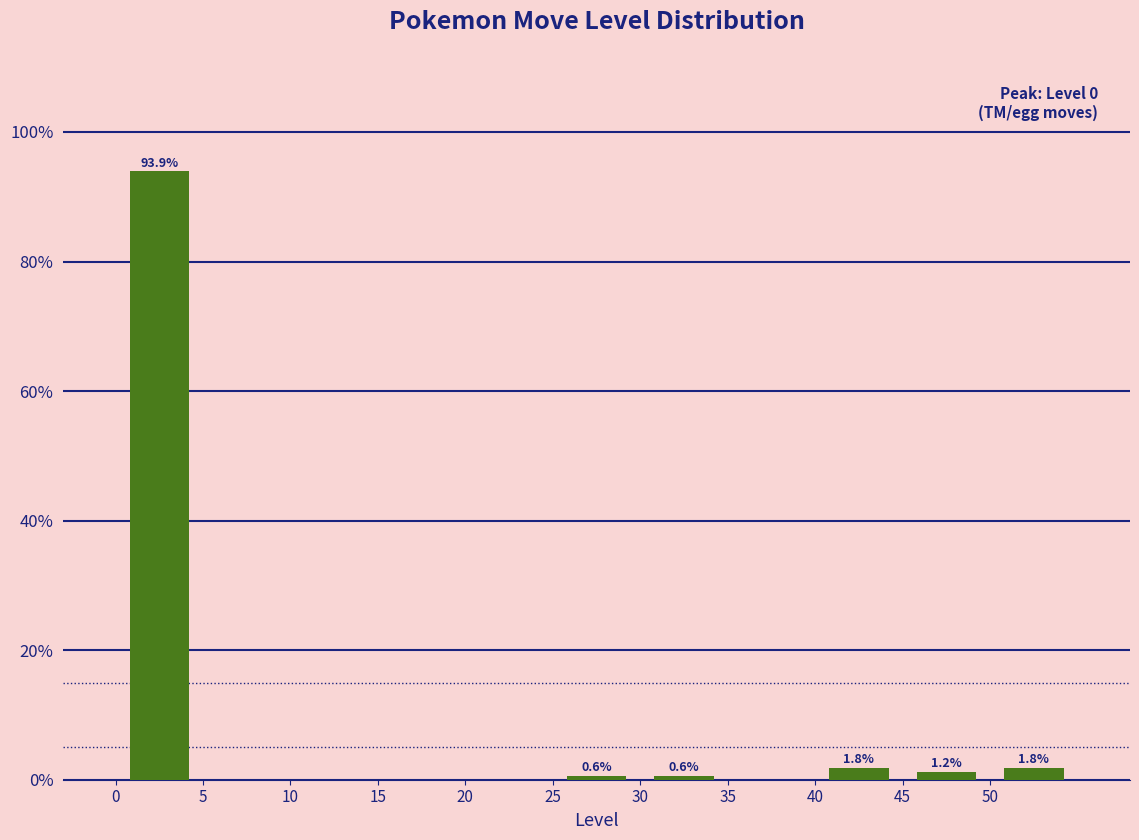

Which range on the x-axis has the tallest bar?

0 to 5